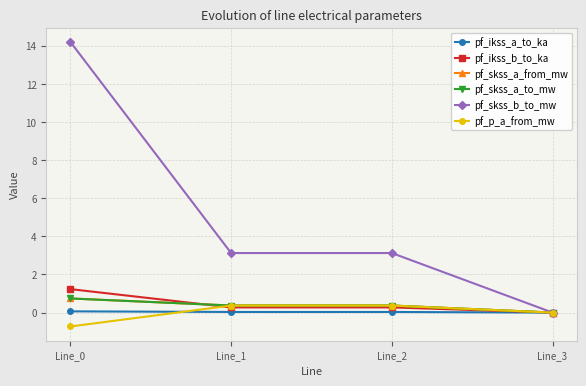

True or false: pf_ikss_a_to_ka has more than 0 interior local peaks.

False